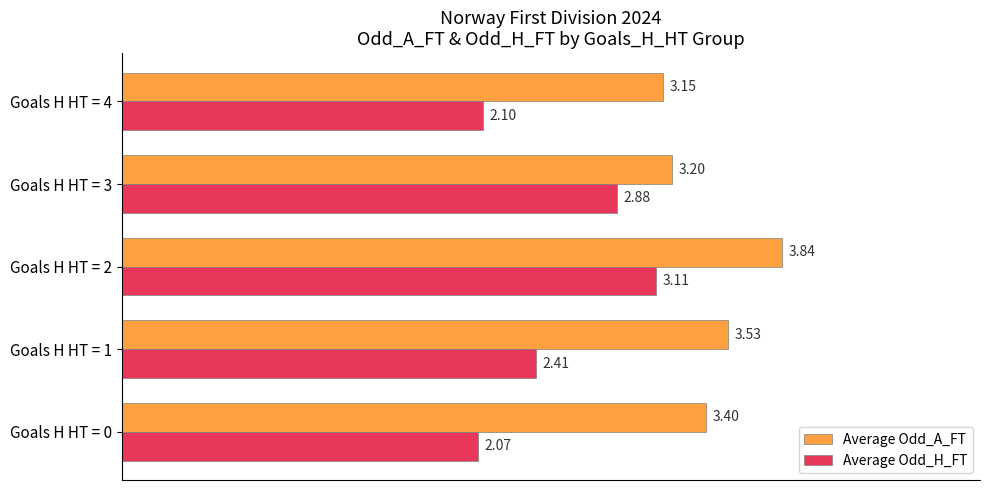

List the series in order of their peak value, lowest first.

Average Odd_H_FT, Average Odd_A_FT